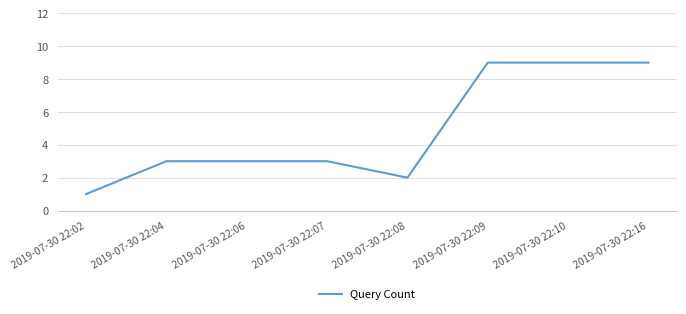

Reading right to left, transcribe all the data shown in this chart.

2019-07-30 22:16=9	2019-07-30 22:10=9	2019-07-30 22:09=9	2019-07-30 22:08=2	2019-07-30 22:07=3	2019-07-30 22:06=3	2019-07-30 22:04=3	2019-07-30 22:02=1